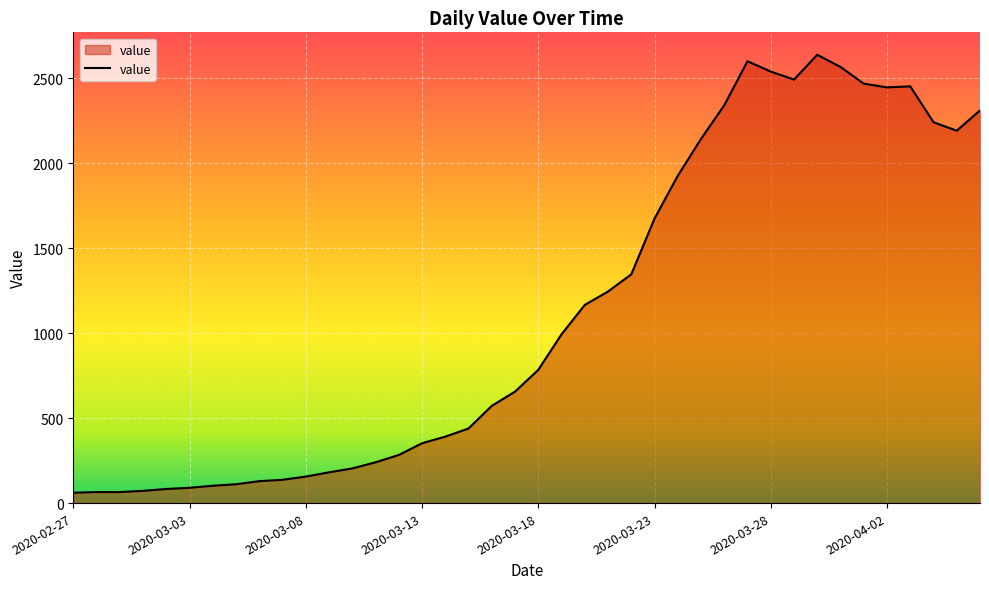

What is the difference between the maximum and minimum values?

2577